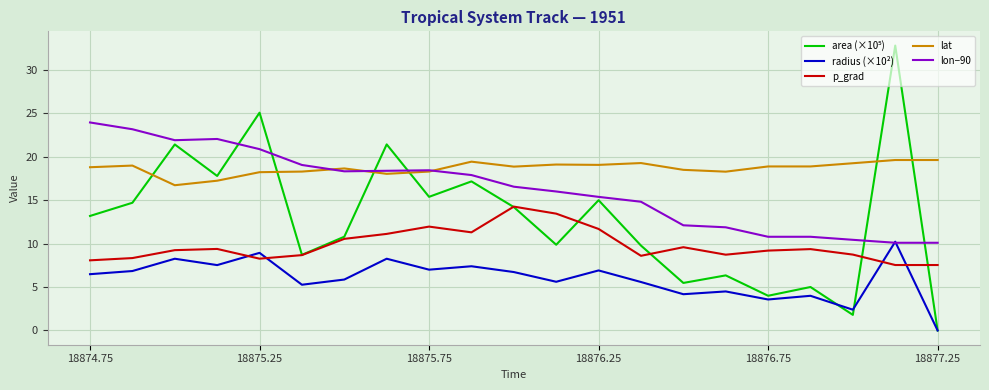

Which series has the largest total across all categories?

lat